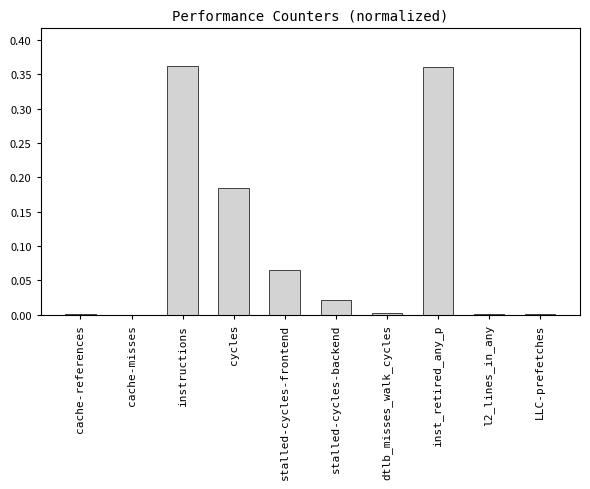

Is it true that the value at LLC-prefetches is 0.0?

True